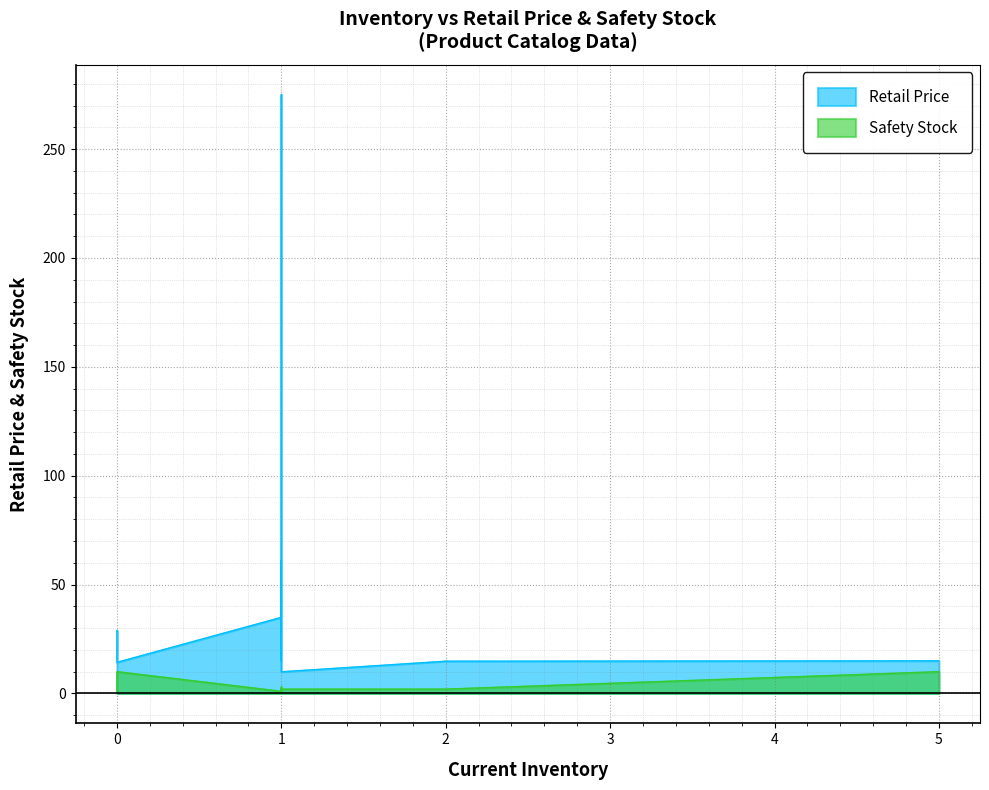

What is the difference between the second highest and second lowest values in the Retail Price series?

46.7